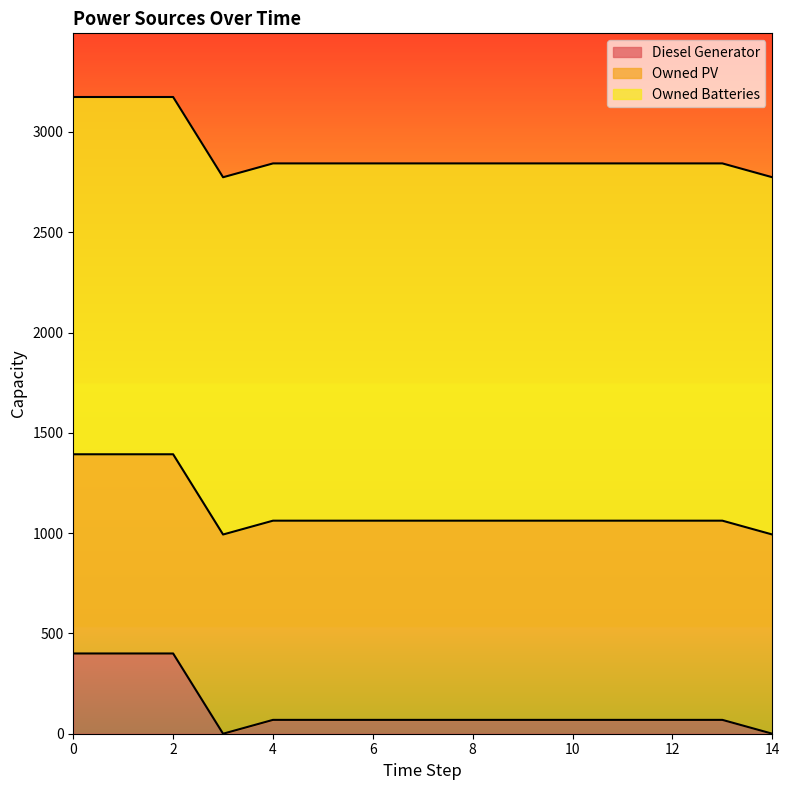

True or false: Owned PV and Diesel Generator cross at least once.

False